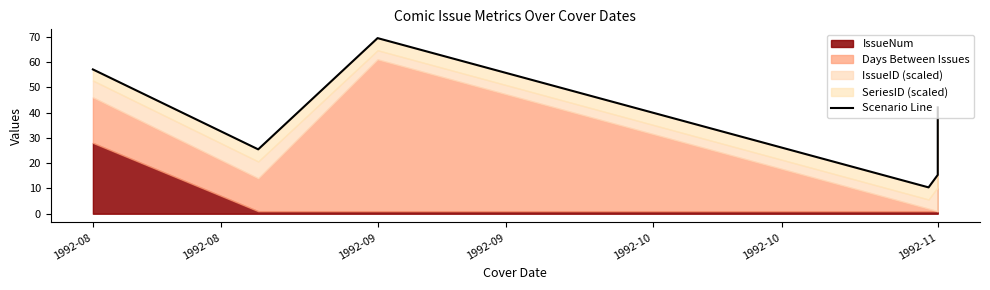

Where is the first local maximum?

1992-09